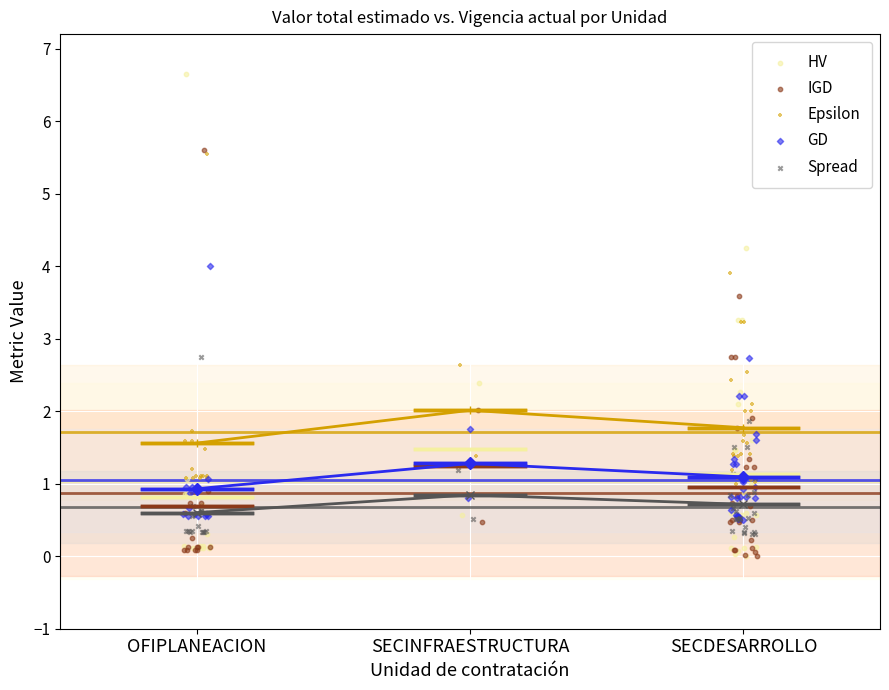

Which series has the widest spread of Y values?

HV